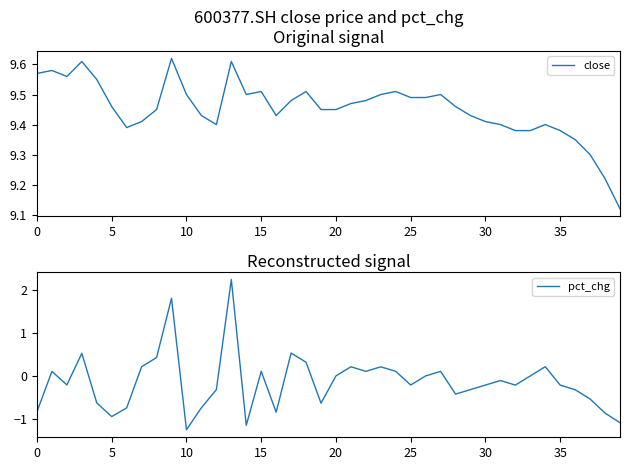

Is the value of close at 30 greater than the value of pct_chg at 35?

Yes